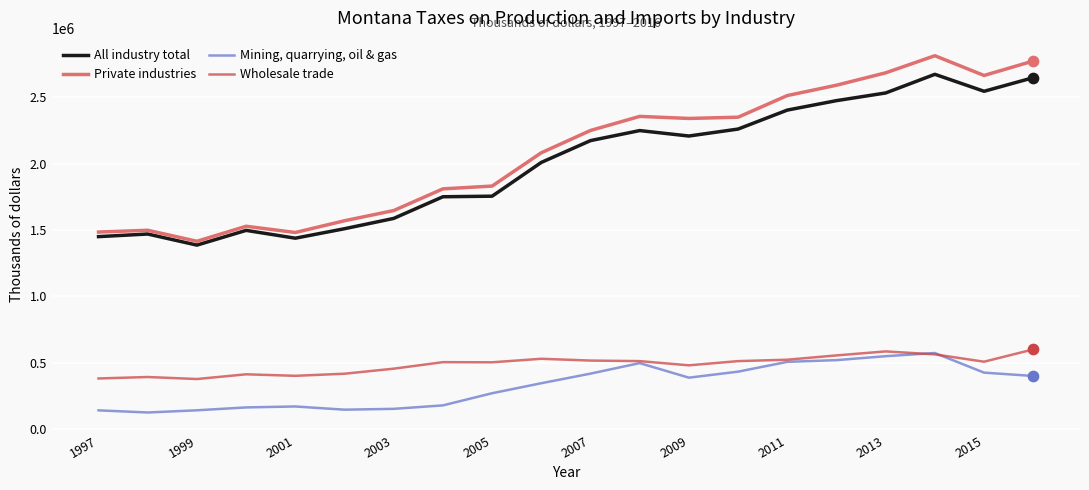

What is the smallest value displayed?

125472